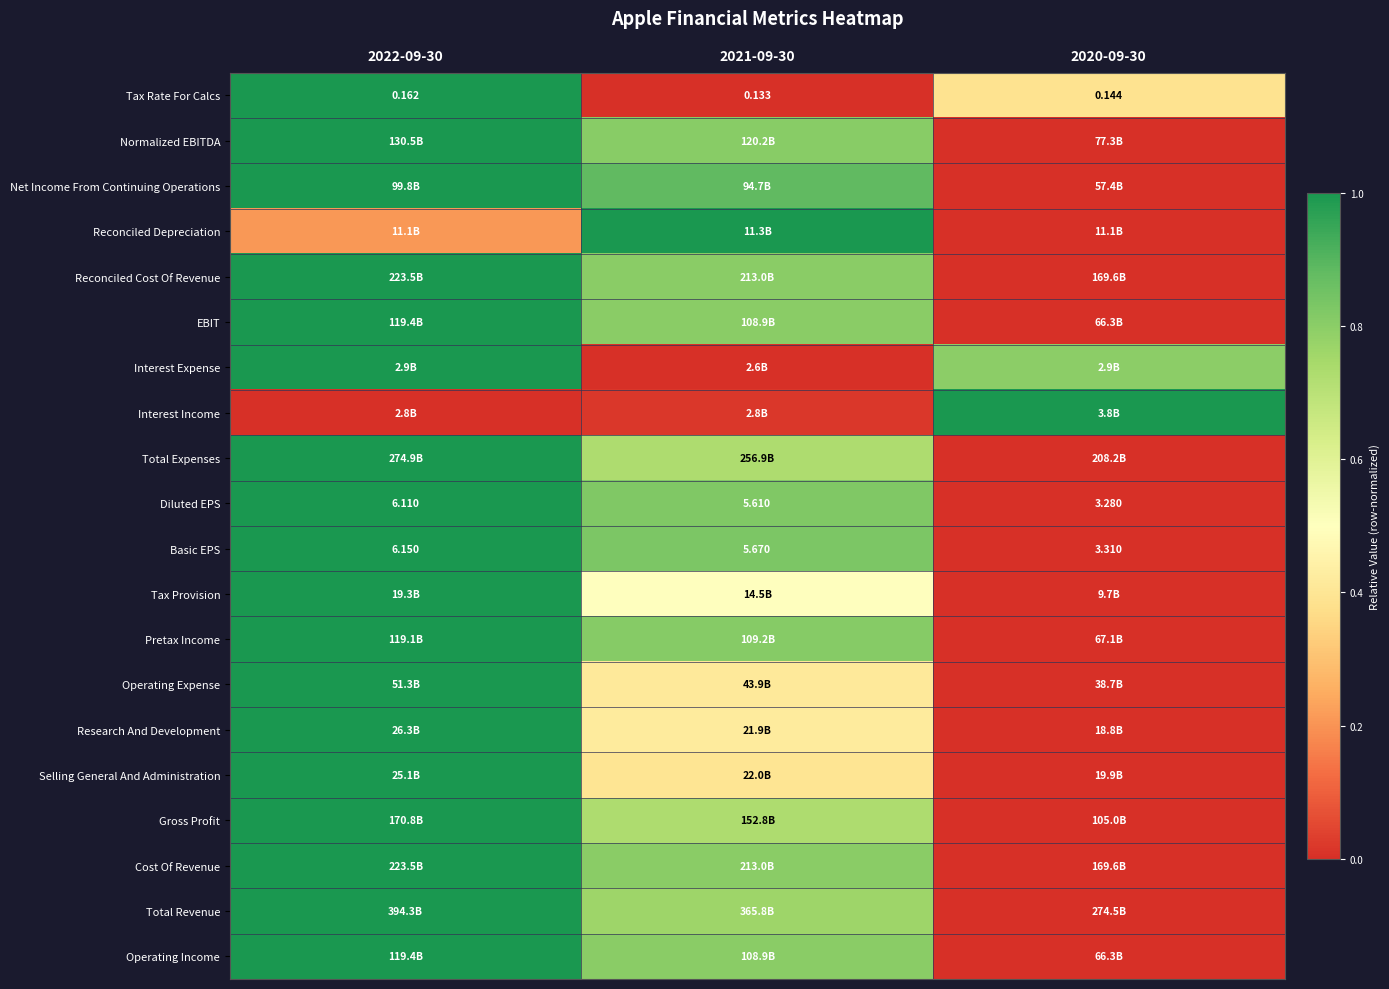

How many Tax Rate For Calcs values are between 0 and 1?

3